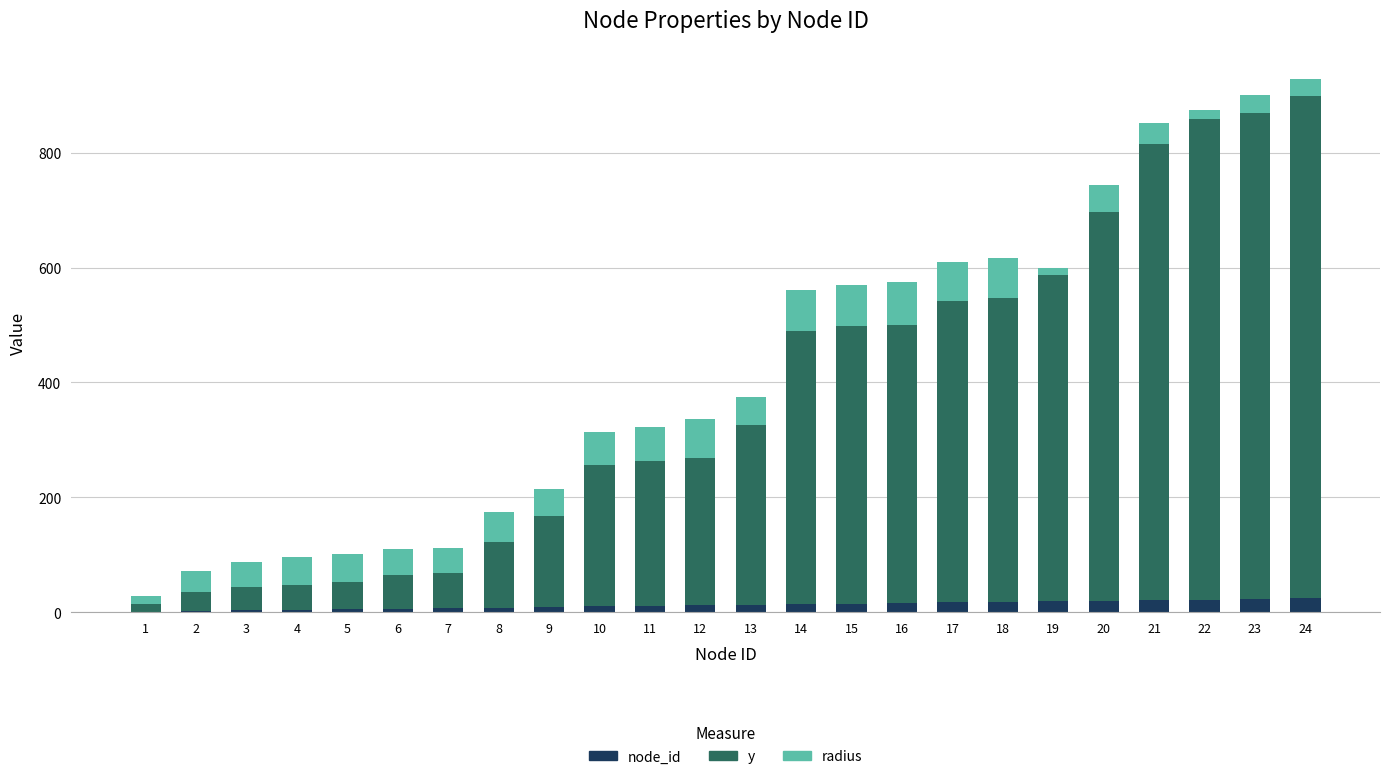

Count the number of categories in the chart.

24